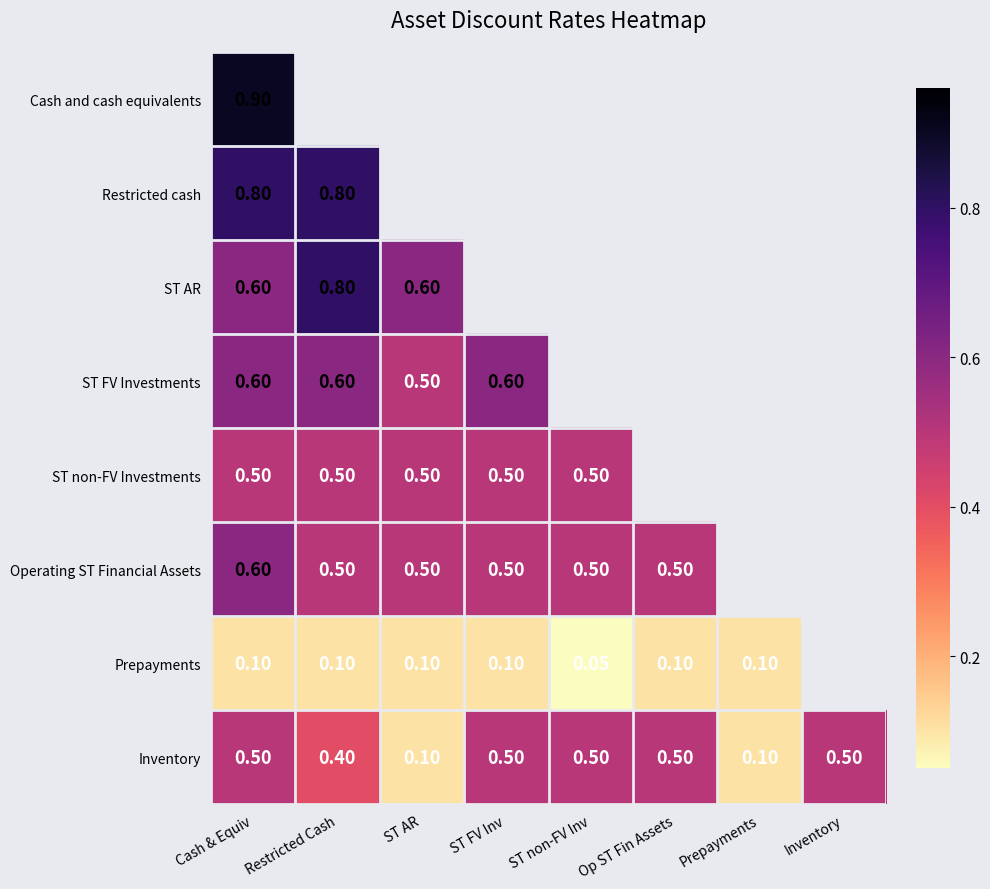

At which label is ST FV Investments closest to 0?

ST AR